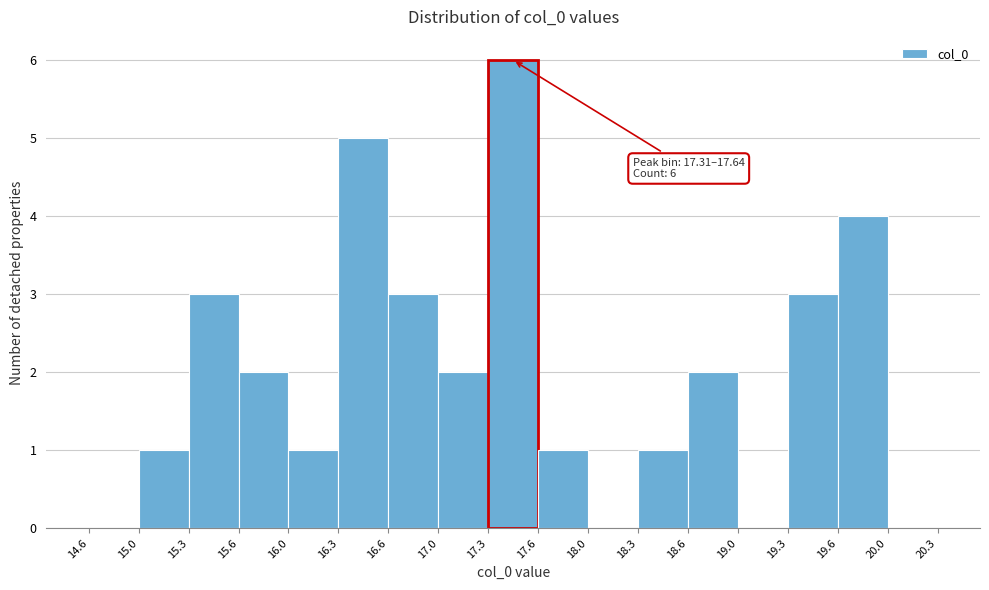

Over which range of the x-axis is the bar tallest?

17.3 to 17.6